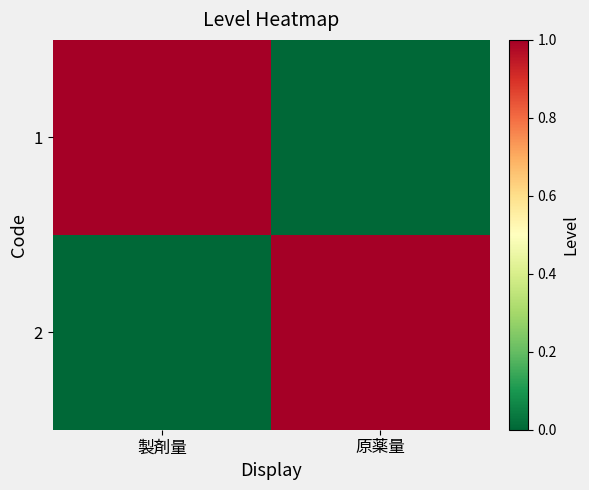

Reading right to left, what are all the values shown in this chart?

1: 原薬量=0	製剤量=1
2: 原薬量=1	製剤量=0